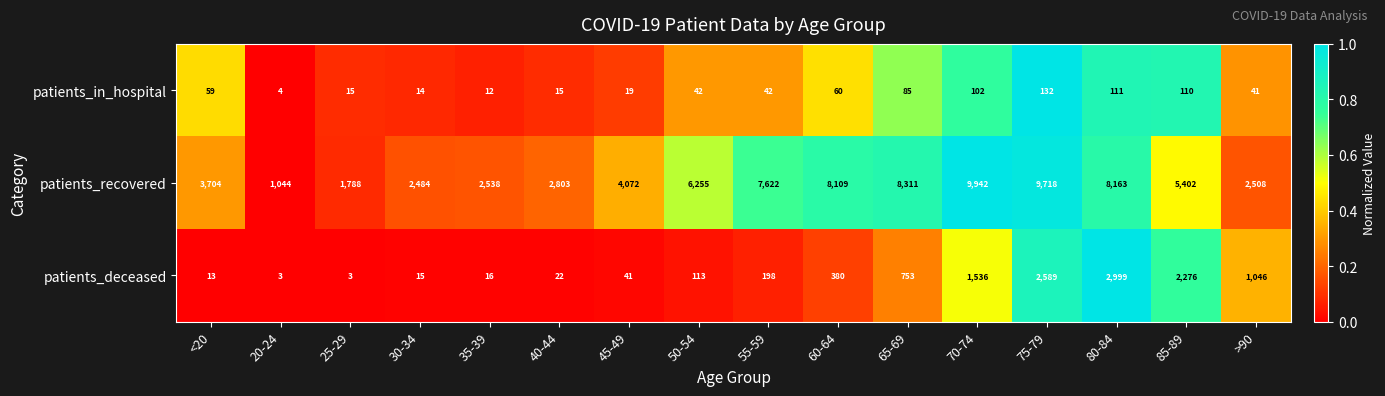

At which category is the sum across all series the highest?

75-79